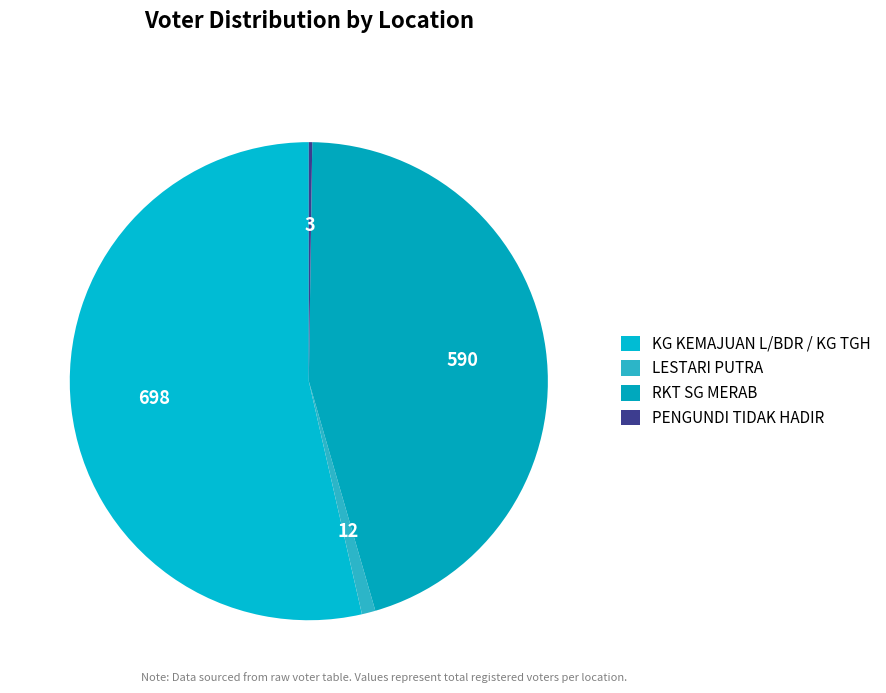

Which slice is the largest?

KG KEMAJUAN L/BDR / KG TGH